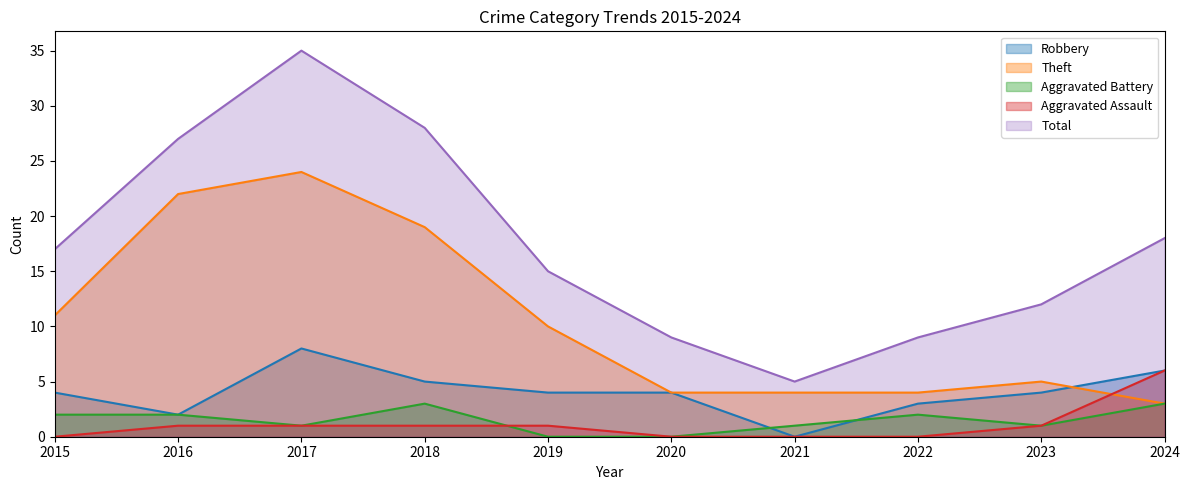

Reading left to right, extract all data points from this chart.

Robbery: 2015=4	2016=2	2017=8	2018=5	2019=4	2020=4	2021=0	2022=3	2023=4	2024=6
Theft: 2015=11	2016=22	2017=24	2018=19	2019=10	2020=4	2021=4	2022=4	2023=5	2024=3
Aggravated Battery: 2015=2	2016=2	2017=1	2018=3	2019=0	2020=0	2021=1	2022=2	2023=1	2024=3
Aggravated Assault: 2015=0	2016=1	2017=1	2018=1	2019=1	2020=0	2021=0	2022=0	2023=1	2024=6
Total: 2015=17	2016=27	2017=35	2018=28	2019=15	2020=9	2021=5	2022=9	2023=12	2024=18